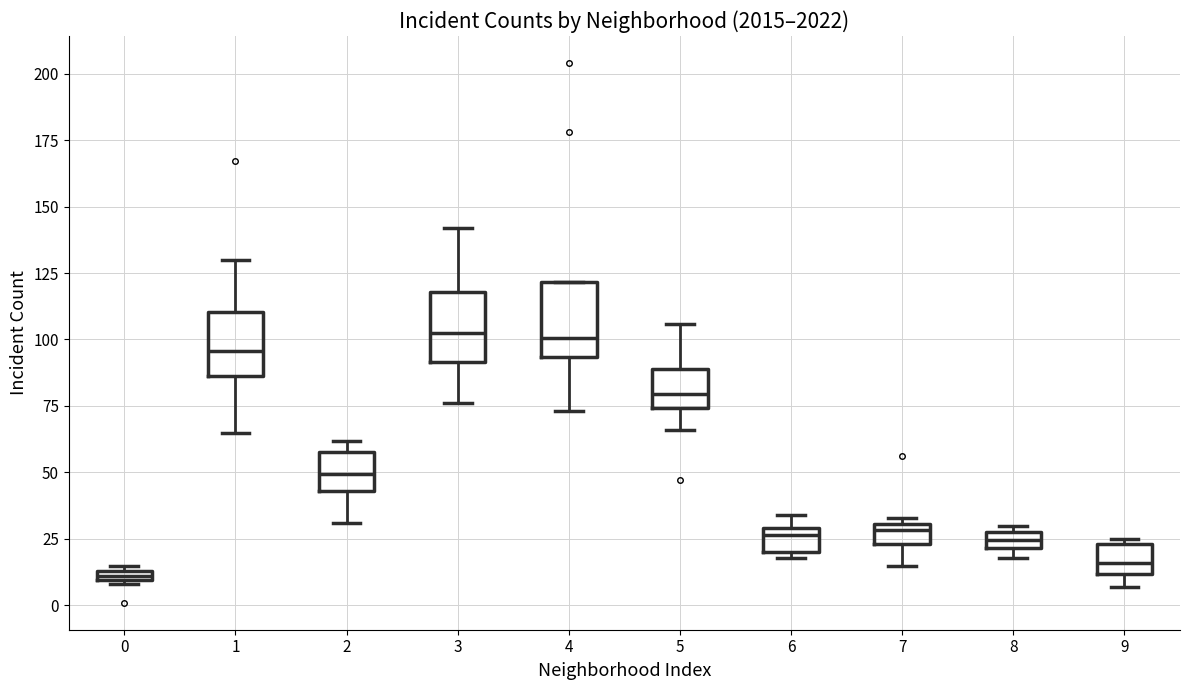

Where does the upper whisker of the box at x = 3 end on the y-axis? The values are not printed on the chart, so give them approximately, as read against the axis.

140